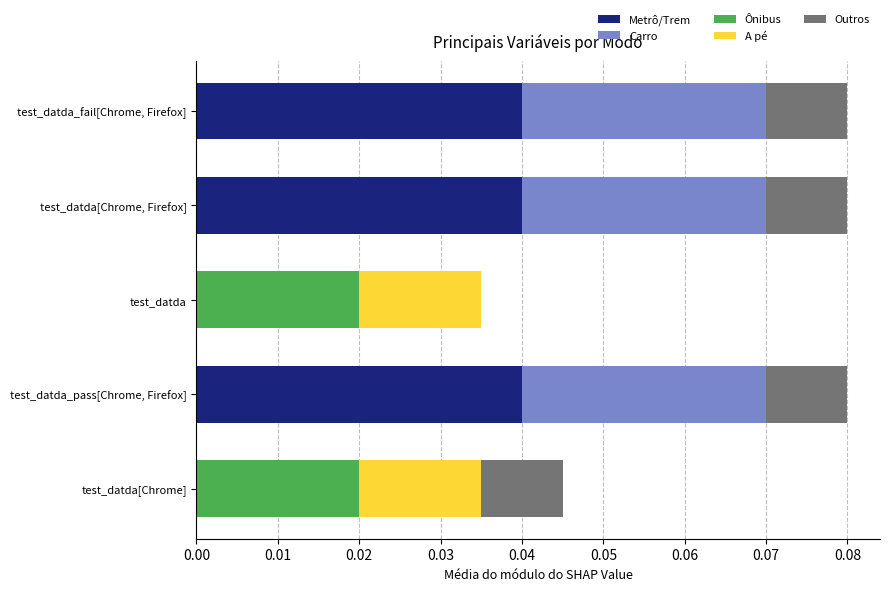

True or false: Metrô/Trem has a value of 0.0 at test_datda[Chrome].

True